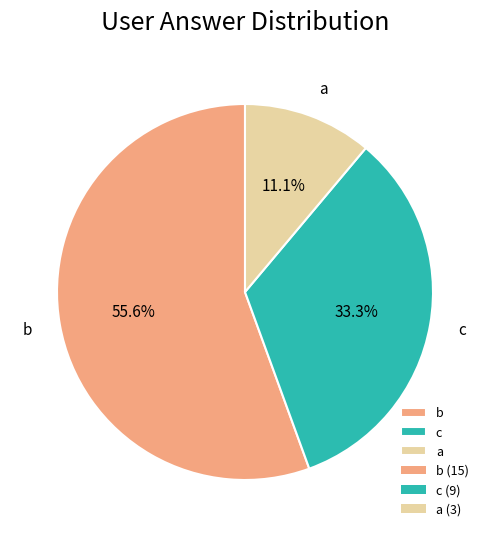

What portion of the pie excludes a?

88.9%